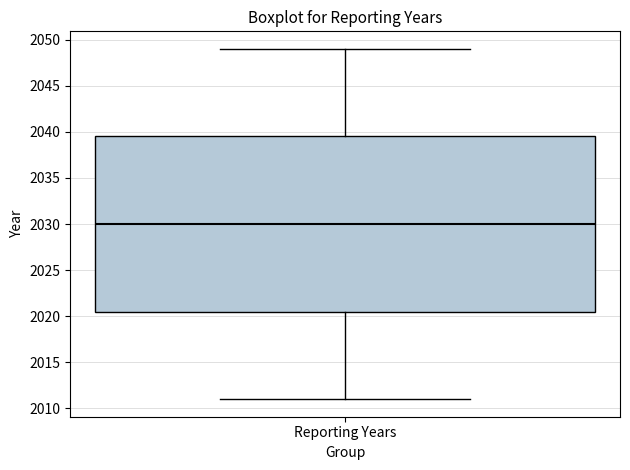

Transcribe this box plot: give where the median line is, the range the box spans, and where the two whiskers end, as read against the y-axis. The values are not printed on the chart, so give them approximately, as read against the axis.

median 2030.0, box 2020.5 to 2039.5, whiskers 2011.0 to 2049.0